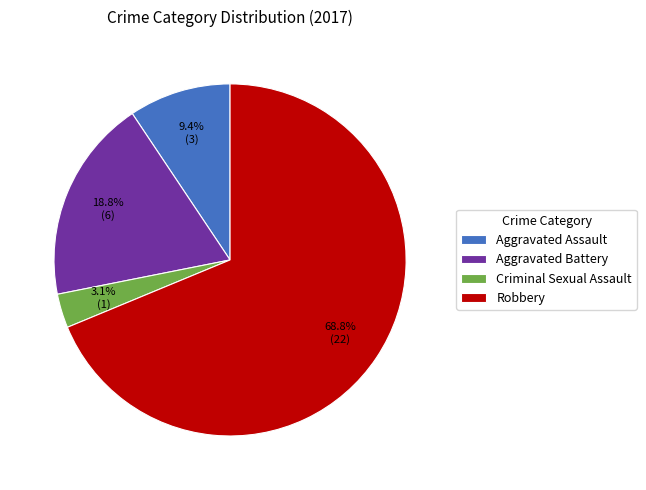

Is it true that Aggravated Assault is 23% of the pie?

False